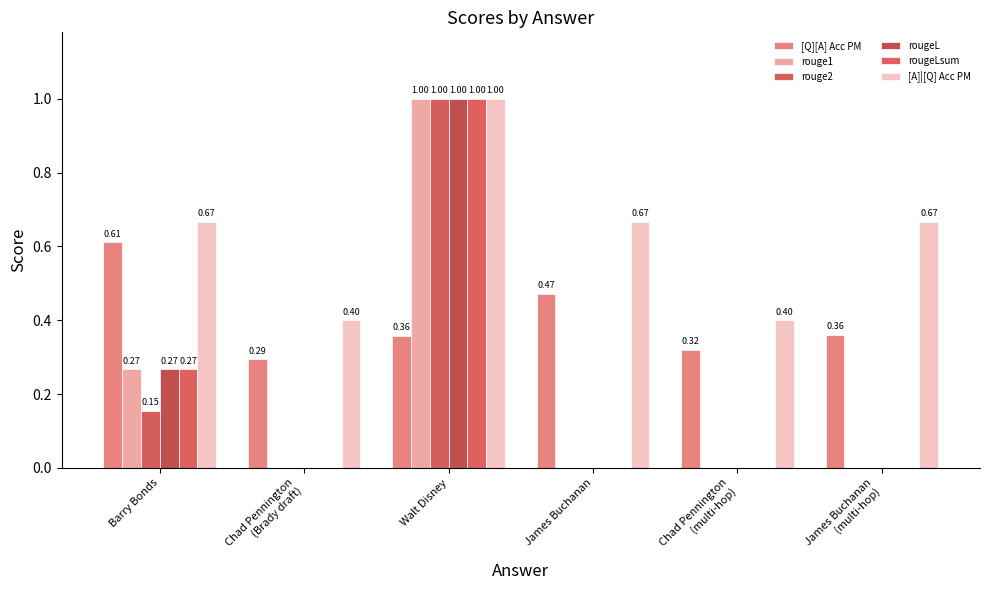

Which has a higher value, Barry Bonds or Walt Disney?

Barry Bonds